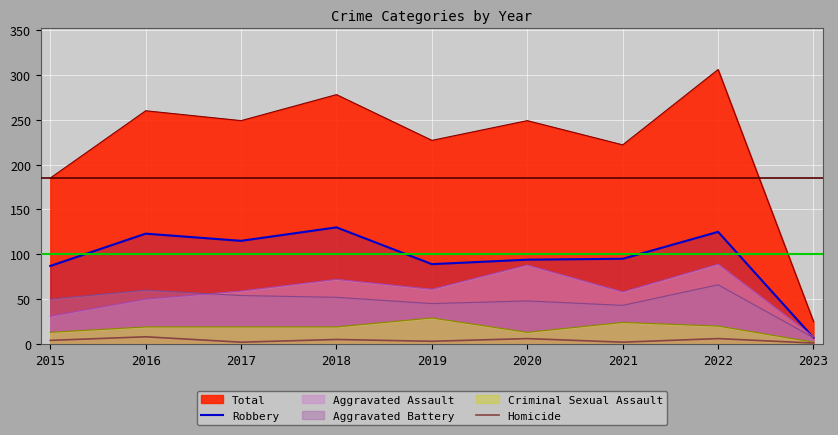

What is the difference between the maximum and minimum values in the Homicide series?

7